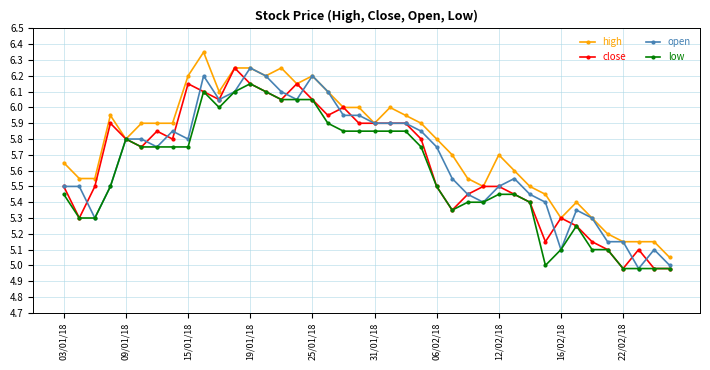

Which series has the largest total across all categories?

high